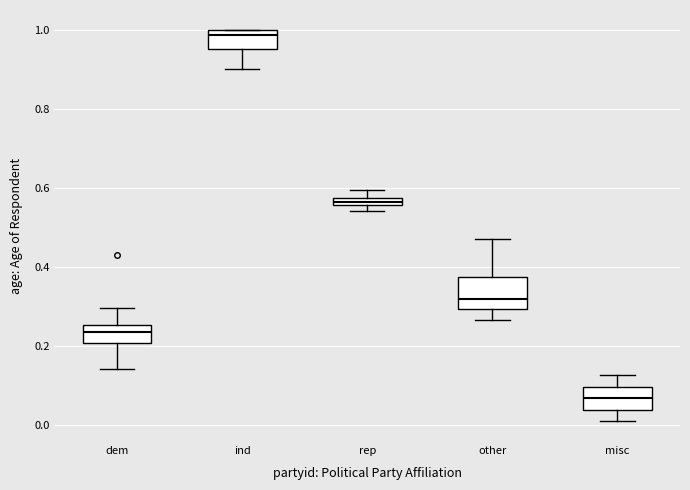

Which box is the tallest, from its lower edge to its upper edge?

other